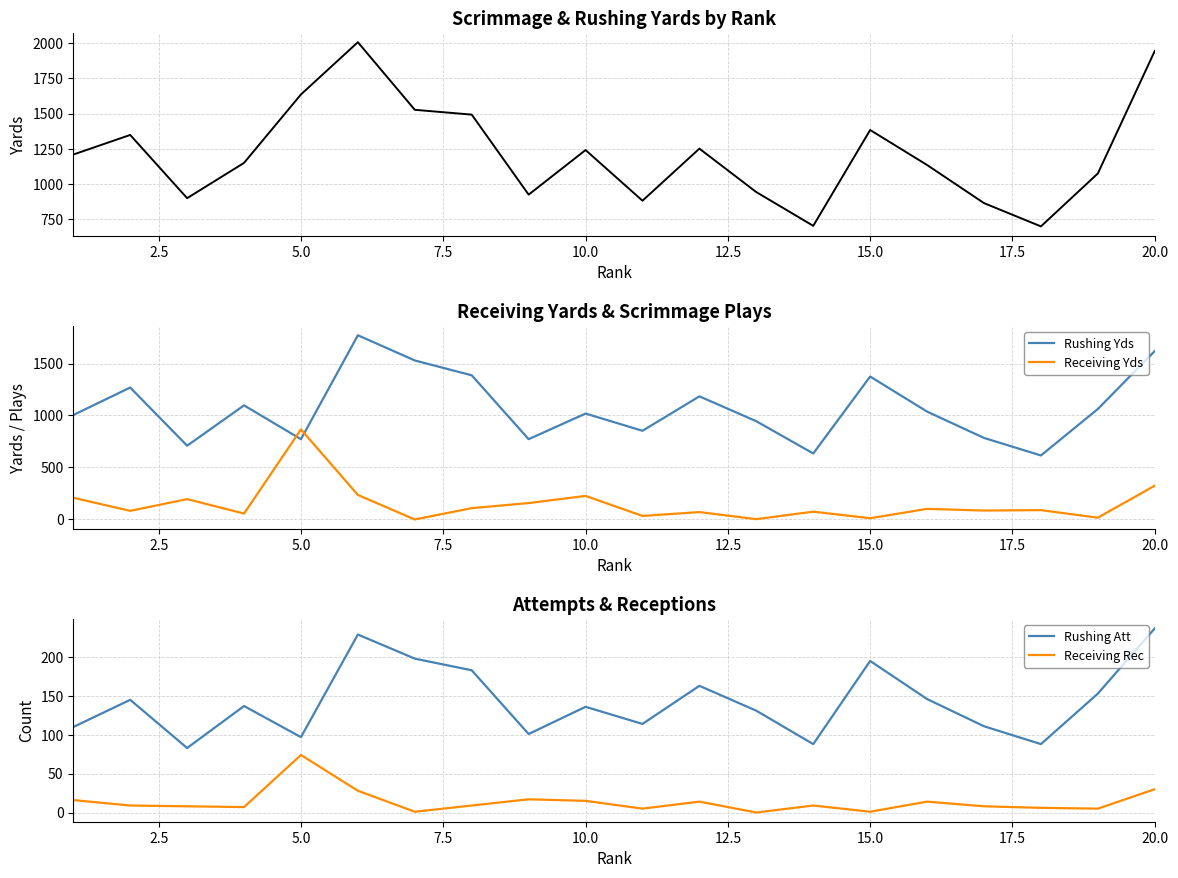

Reading left to right, extract all data points from this chart.

Scrimmage Yds: 1210	1349	901	1151	1636	2006	1527	1493	926	1242	883	1252	944	705	1384	1136	866	701	1076	1944
Rushing Yds: 1004	1269	708	1097	771	1773	1530	1387	771	1018	852	1184	944	633	1375	1037	783	614	1062	1621
Receiving Yds: 206	80	193	54	865	233	-3	106	155	224	31	68	0	72	9	99	83	87	14	323
Rushing Att: 110	145	83	137	97	229	198	183	101	136	114	163	131	88	195	146	111	88	153	237
Receiving Rec: 16	9	8	7	74	28	1	9	17	15	5	14	0	9	1	14	8	6	5	30